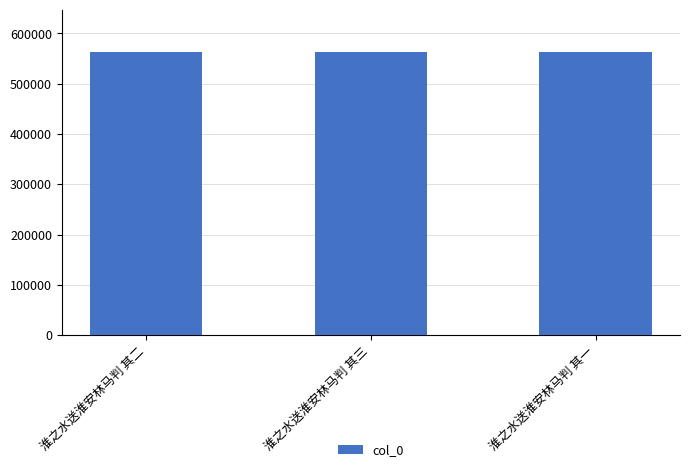

The value at 淮之水送淮安林马判 其一 is 562456. True or false?

True